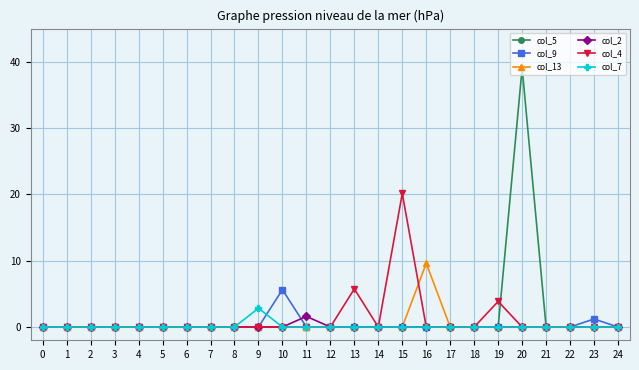

What is the greatest value displayed?

39.1